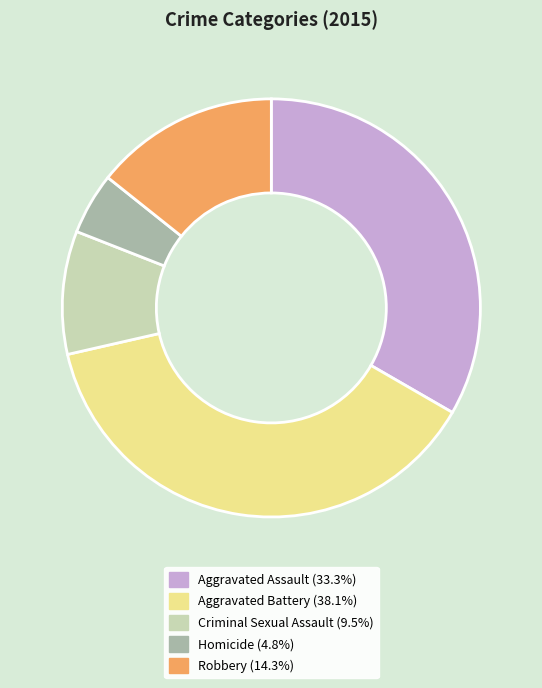

Is there any slice that represents more than half of the pie?

No